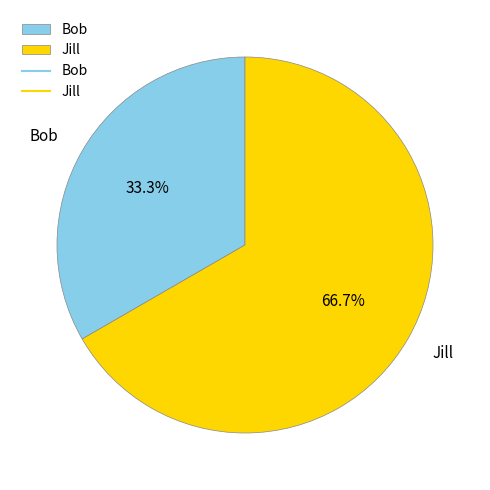

Rank the categories by value from lowest to highest.

Bob, Jill